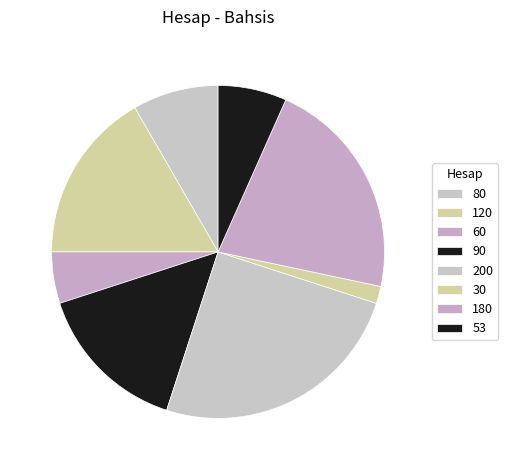

Approximately how many times larger is the value at 90 compared to 60?

3.0